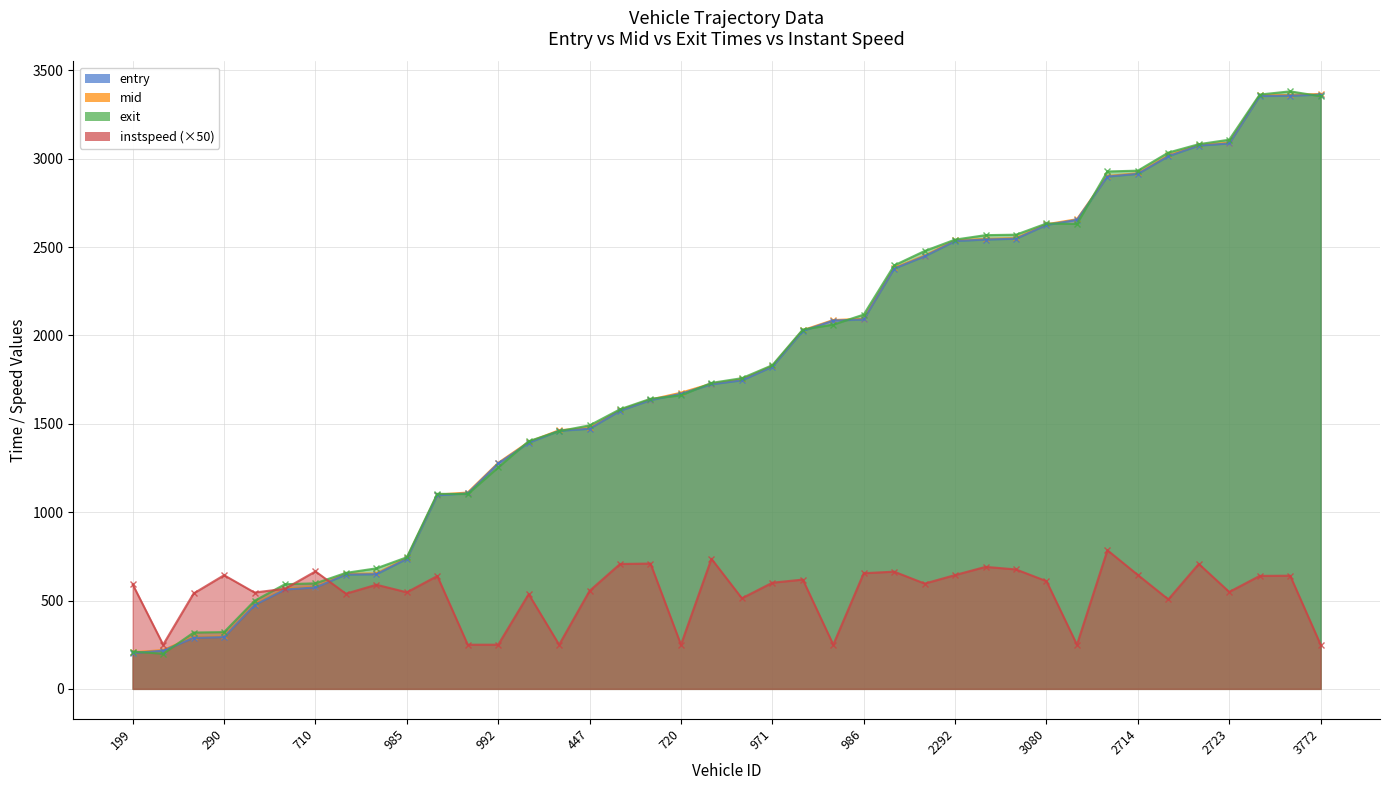

What is the label of the 4th point from the left?

290